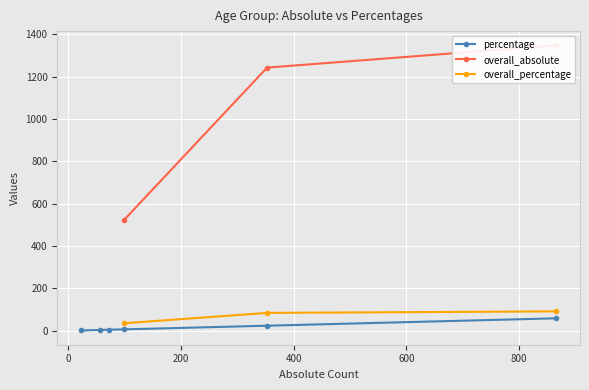

True or false: the data has more than 0 interior local peaks.

False